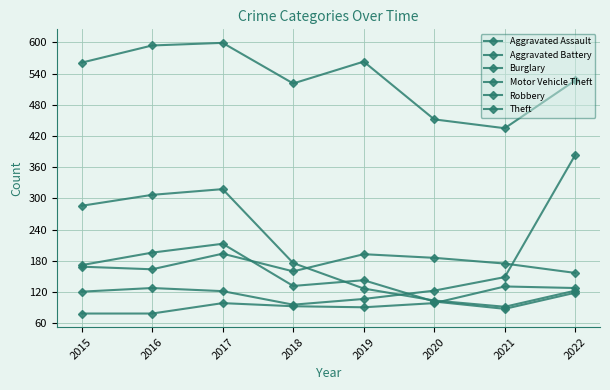

Does the chart have visible grid lines?

Yes